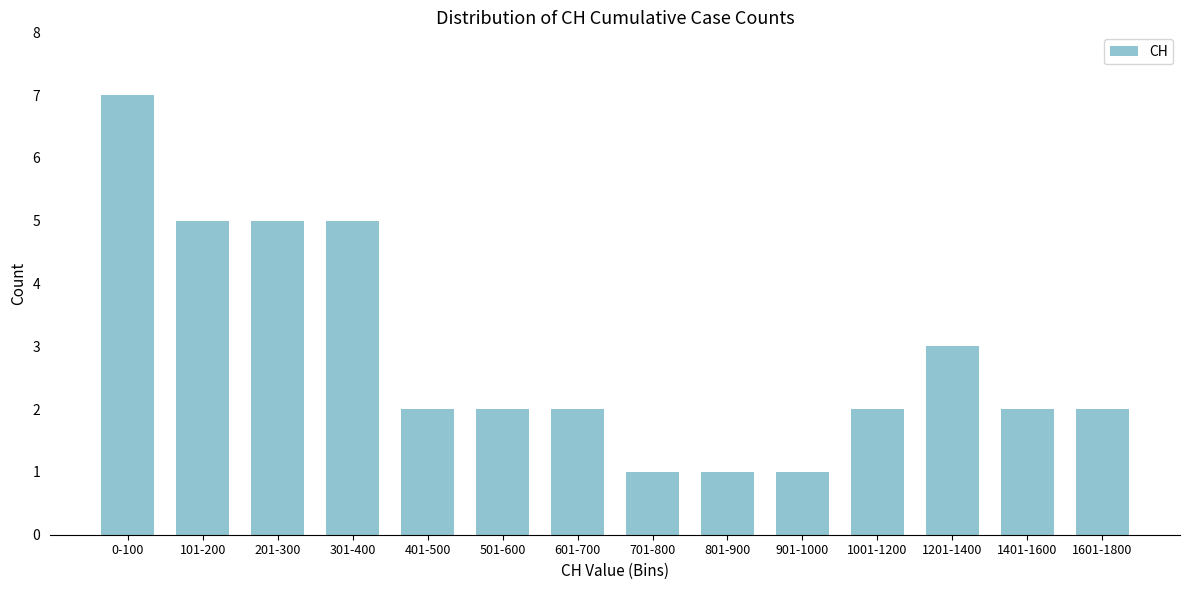

Reading left to right, transcribe all the data shown in this chart.

7	5	5	5	2	2	2	1	1	1	2	3	2	2